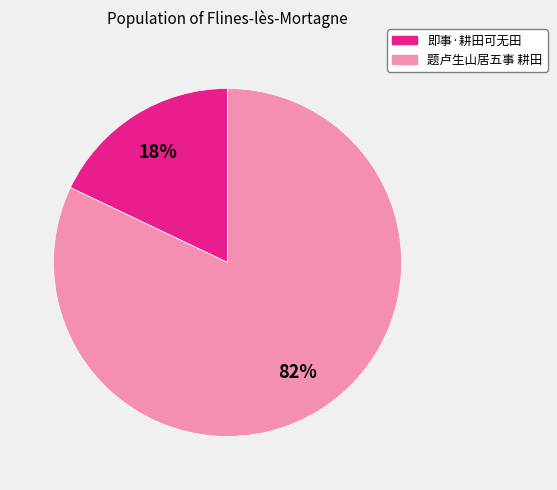

Do 即事·耕田可无田 and 题卢生山居五事 耕田 together represent more than half of the pie?

Yes